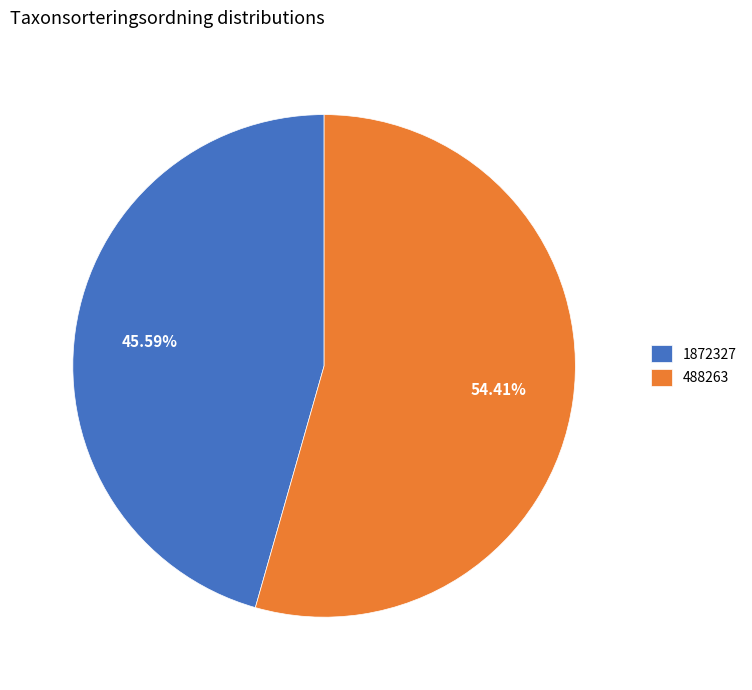

What is the smallest slice in the pie chart?

1872327